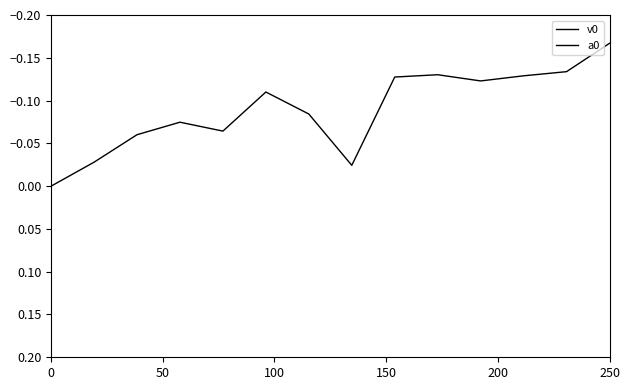

Count the a0 values in the range 0 to 1.

1